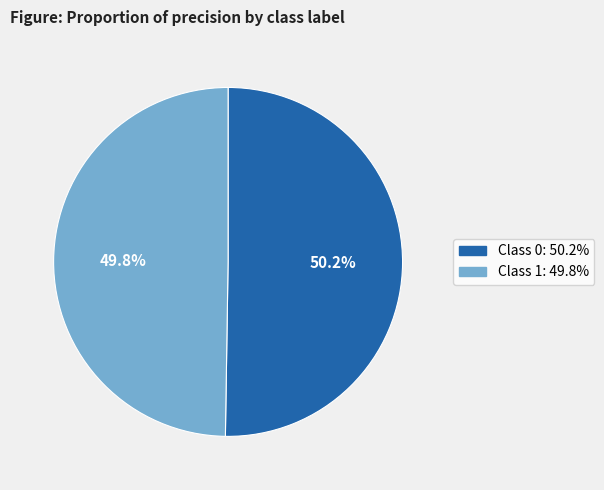

Is there a majority slice in this chart?

Yes